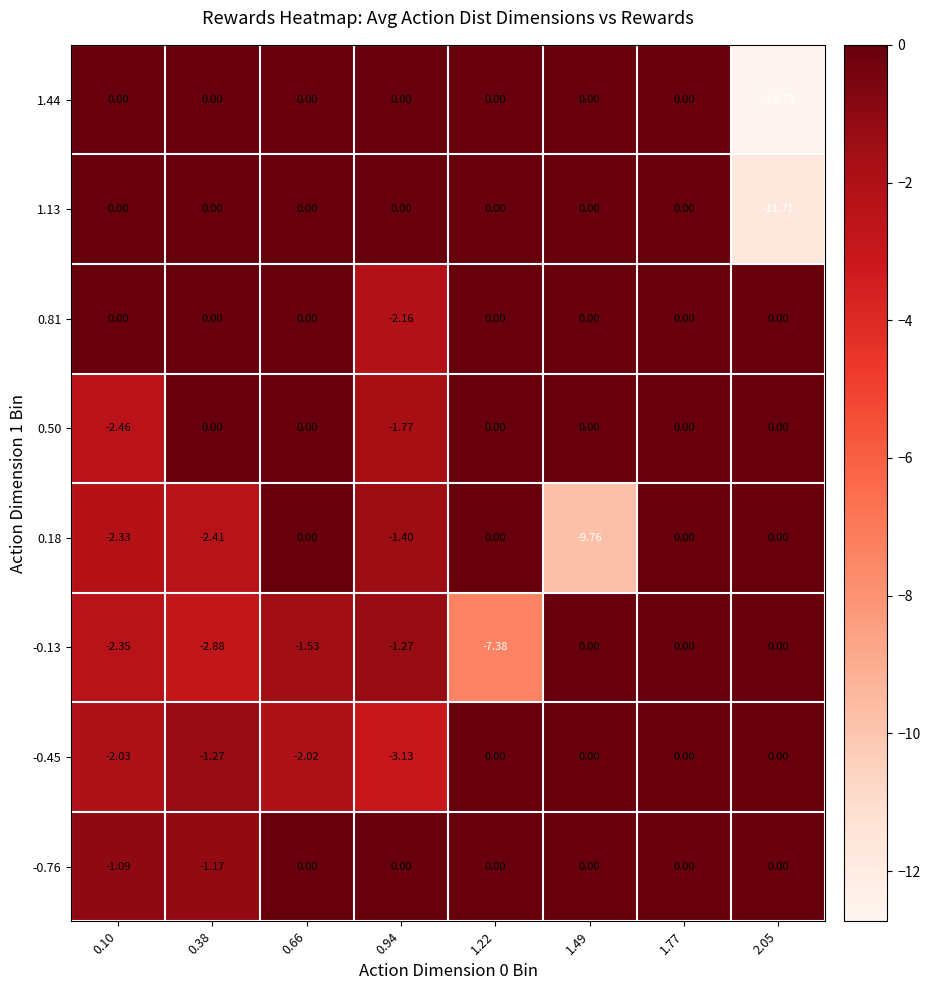

Is the value of 1.13 at 1.49 greater than the value of -0.45 at 0.10?

Yes